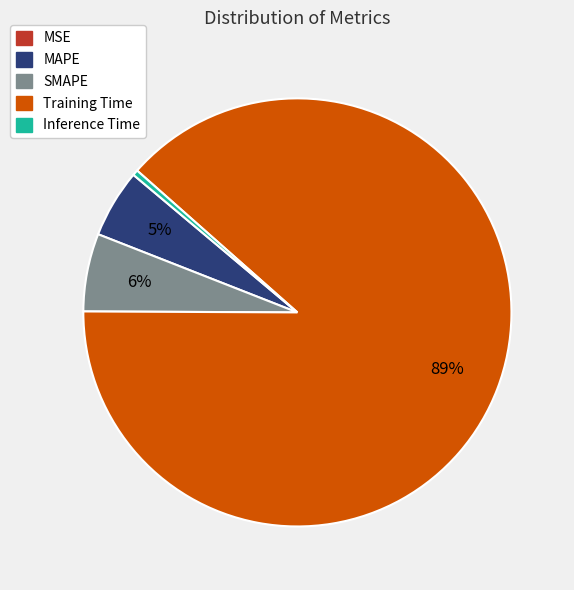

Combined, do Training Time and Inference Time account for over 50%?

Yes